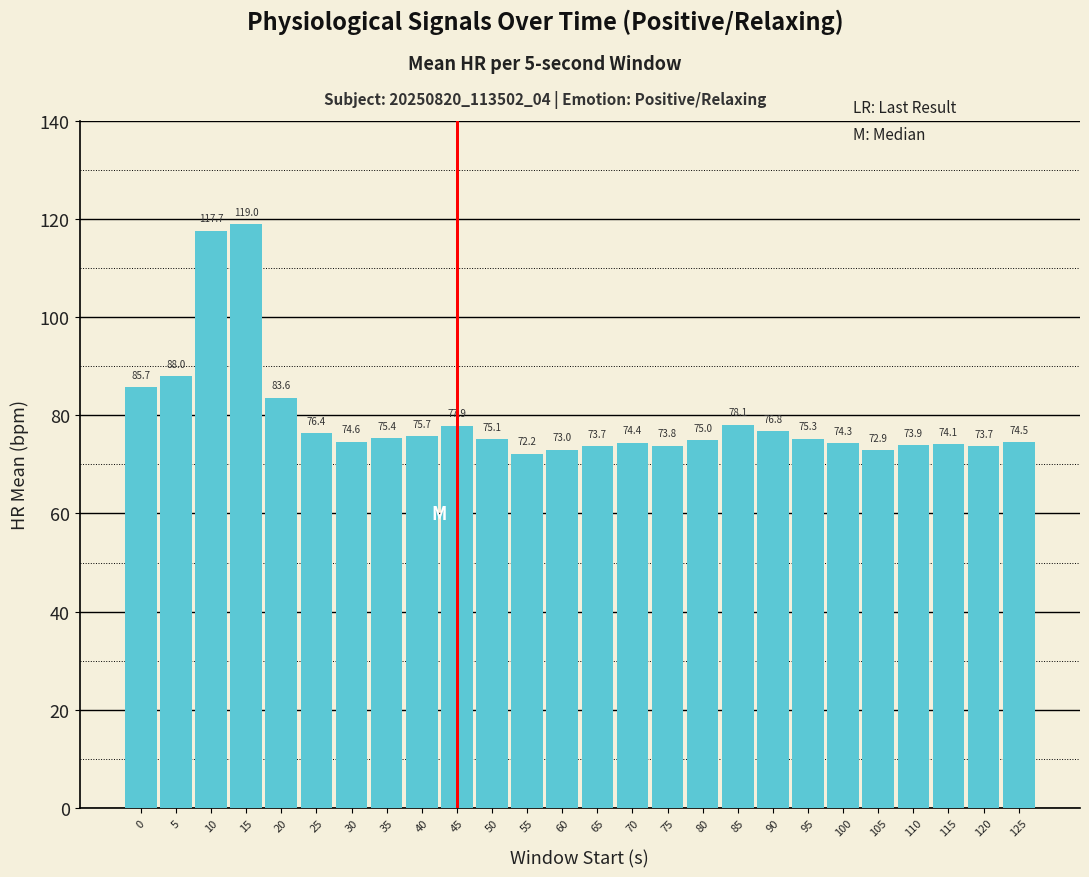

Does the chart contain stacked bars?

No